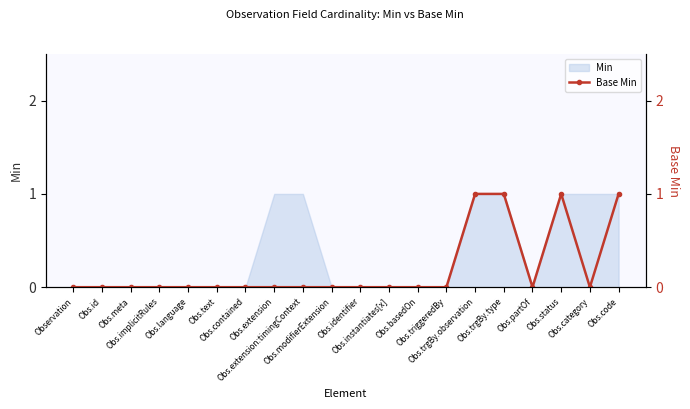

At which label is the value closest to 0?

Observation